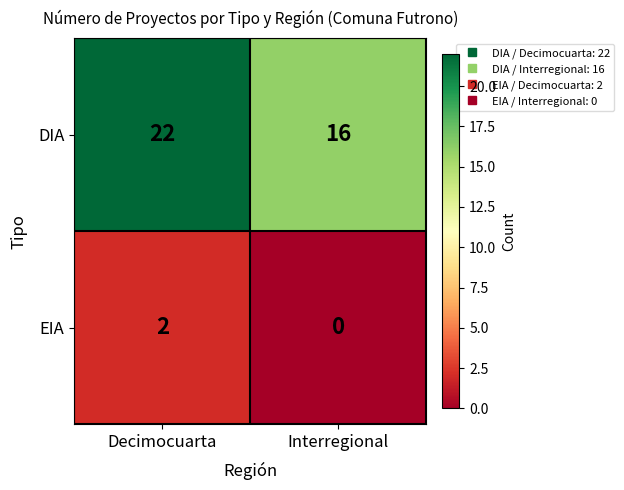

What is the total value across all series at Decimocuarta?

24